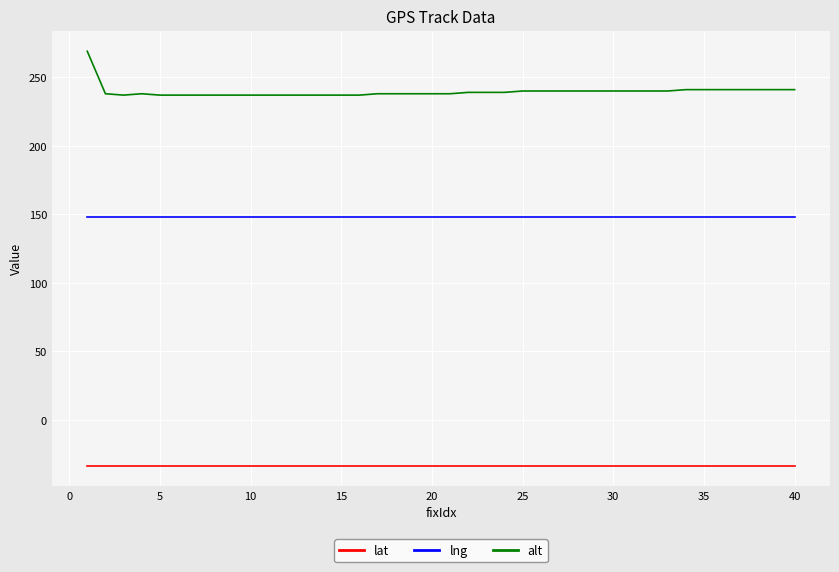

What is the minimum value shown in the chart?

-33.4